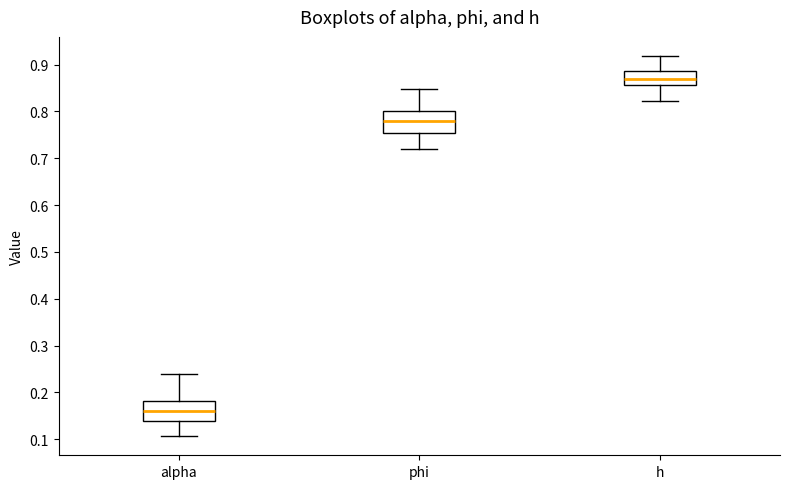

Reading left to right, transcribe this box plot: for each box, give where its median line is, the range the box spans, and where its two whiskers end, as read against the y-axis. The values are not printed on the chart, so give them approximately, as read against the axis.

alpha: median 0.16, box 0.14 to 0.18, whiskers 0.11 to 0.24
phi: median 0.78, box 0.75 to 0.80, whiskers 0.72 to 0.85
h: median 0.87, box 0.86 to 0.89, whiskers 0.82 to 0.92